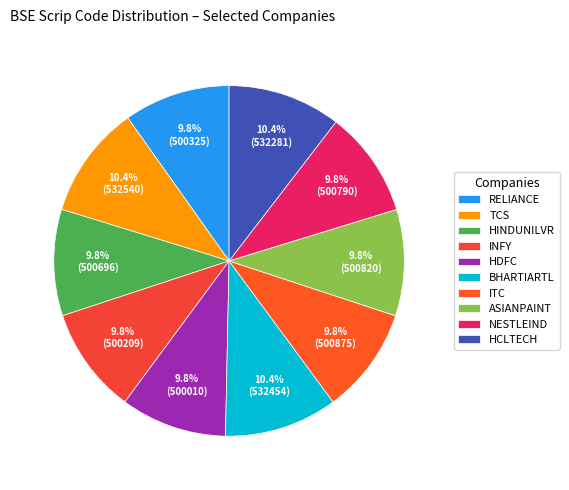

Count the number of slices in the pie.

10